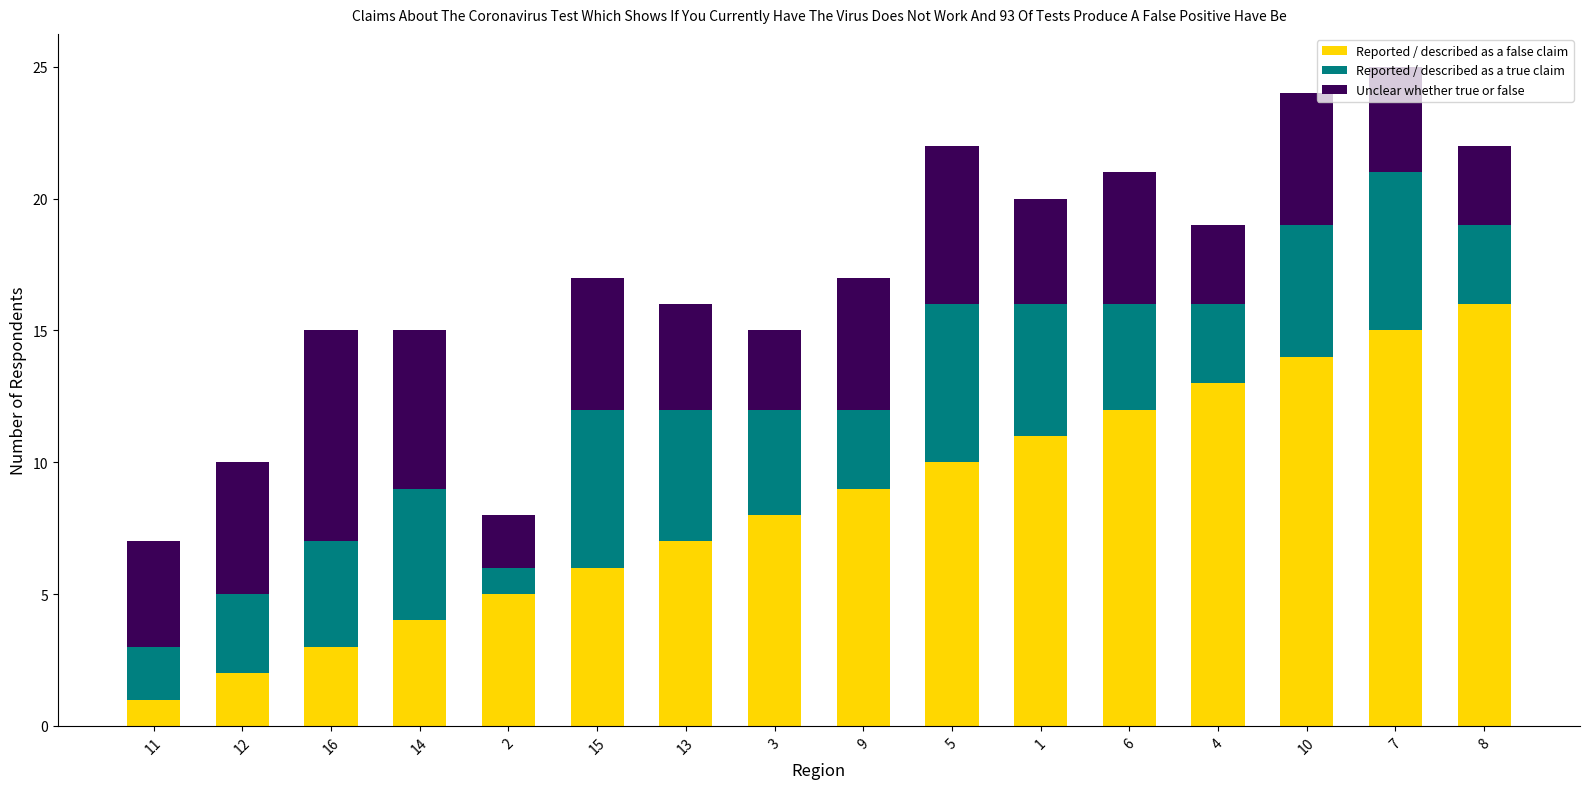

At which label does Reported / described as a false claim reach its minimum?

11